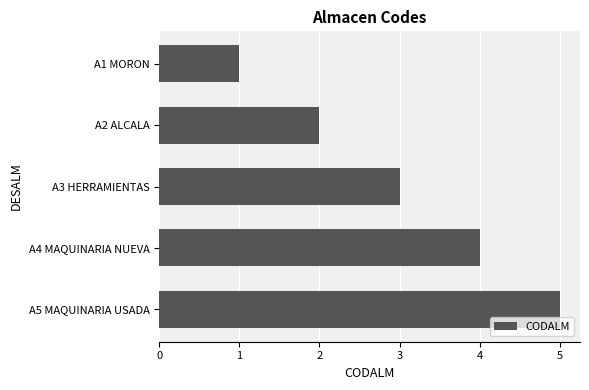

What is the sum of all values?

15